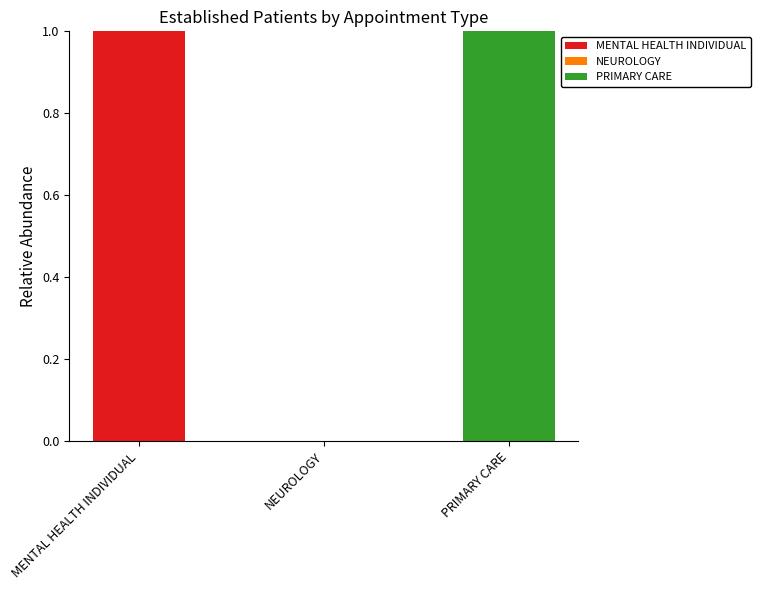

Reading left to right, transcribe the values for MENTAL HEALTH INDIVIDUAL.

MENTAL HEALTH INDIVIDUAL=1	NEUROLOGY=0	PRIMARY CARE=0